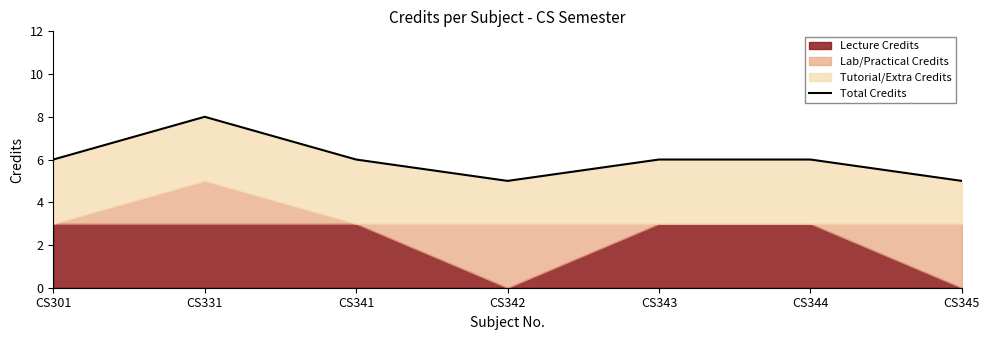

How many values exceed 6?

1